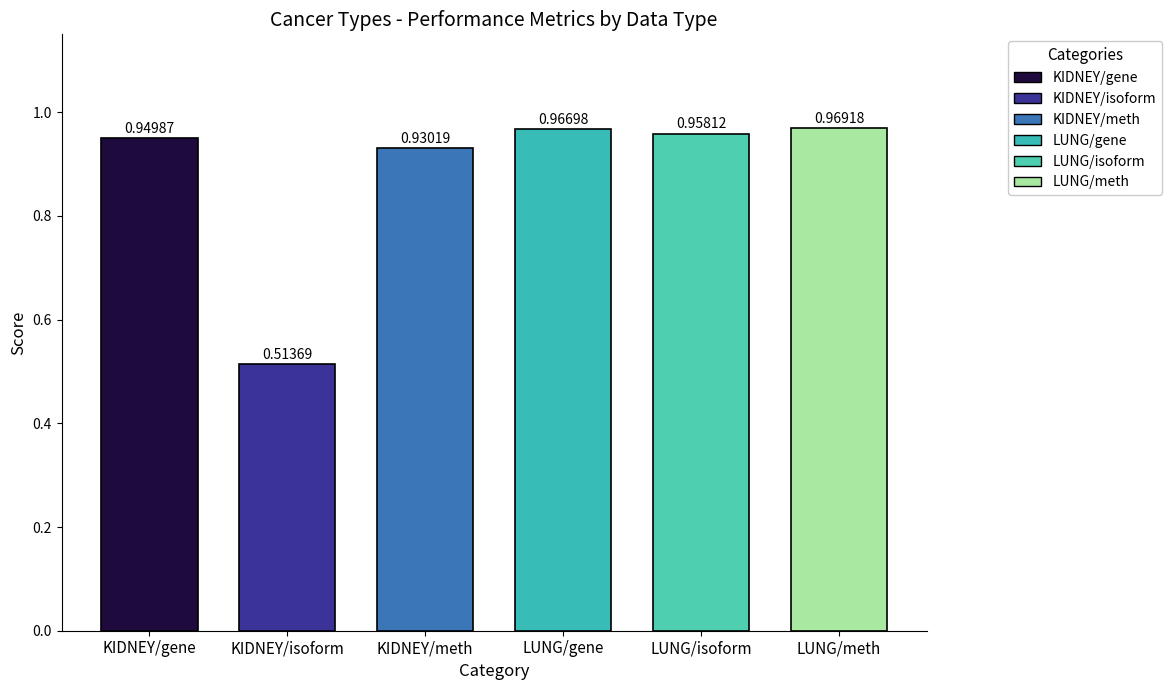

Rank the categories by value from lowest to highest.

KIDNEY/isoform, KIDNEY/meth, KIDNEY/gene, LUNG/isoform, LUNG/gene, LUNG/meth